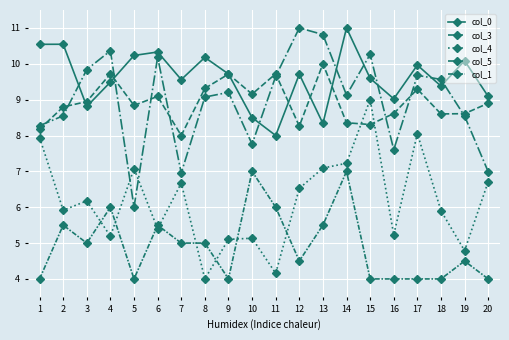

At which label does col_1 reach its peak?

10